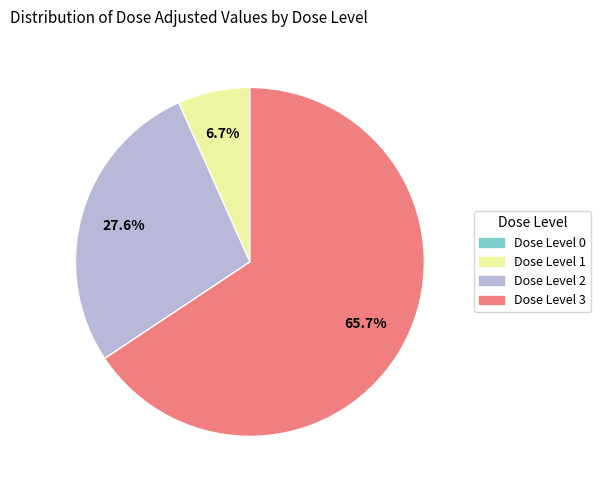

Which slice is the largest?

Dose Level 3